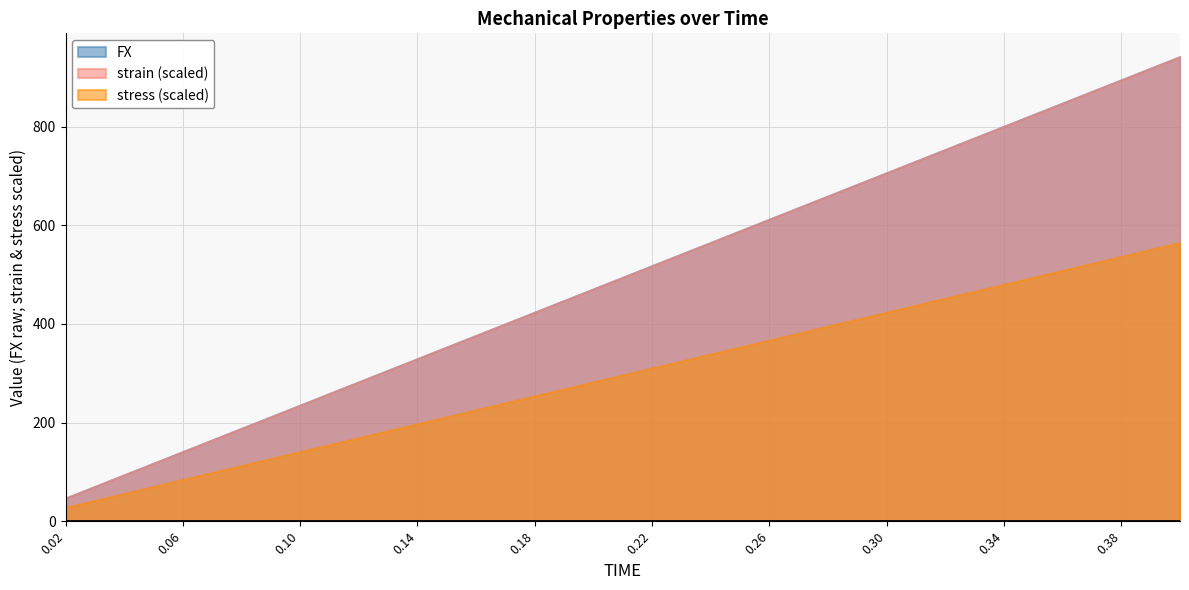

What is the approximate value of FX at 0.18?

424.0